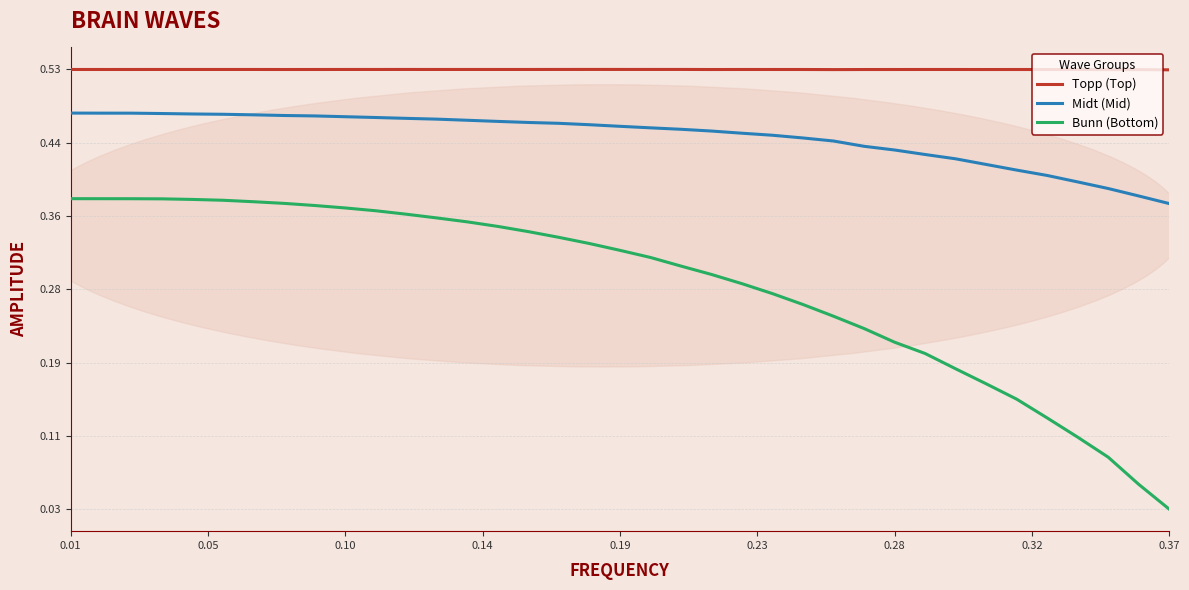

Rank the series by their average value, from highest to lowest.

Topp (Top), Midt (Mid), Bunn (Bottom)